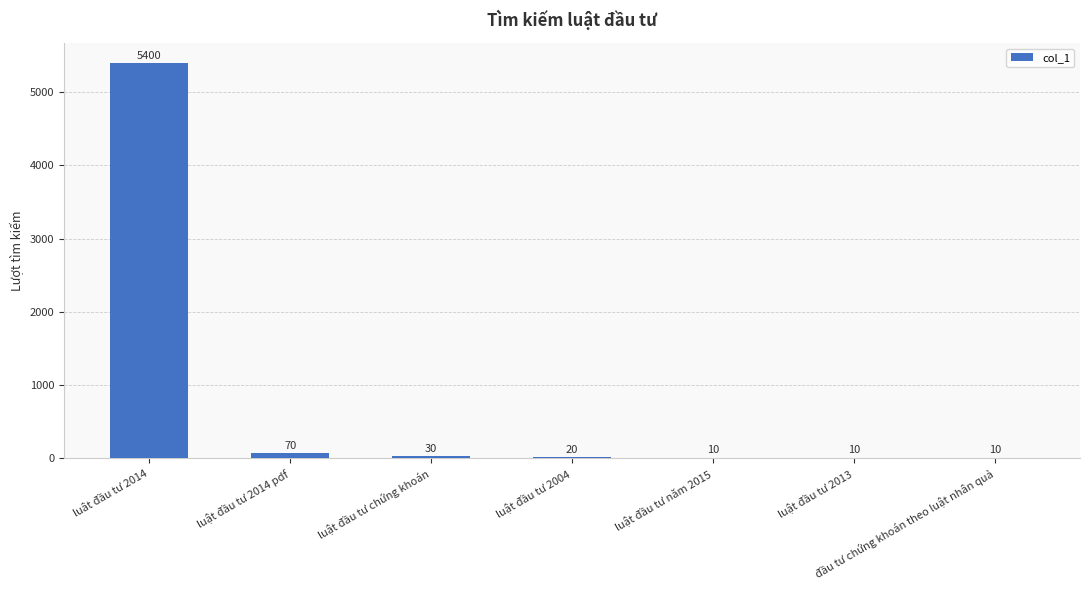

At which category does the chart reach its peak across all series?

luât đầu tư 2014